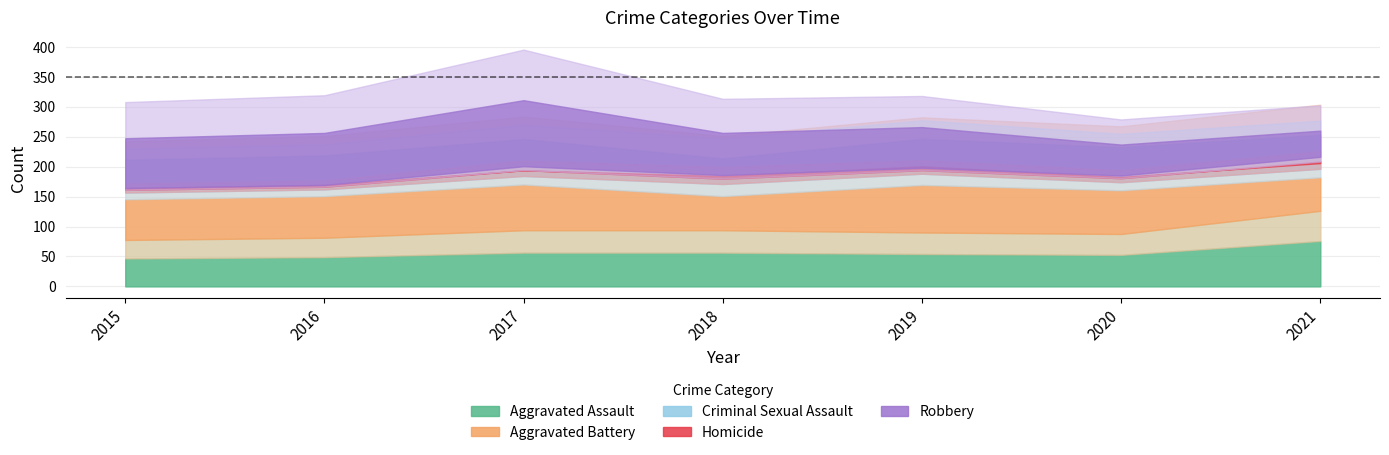

What is the difference between the highest and lowest values at 2019?

146